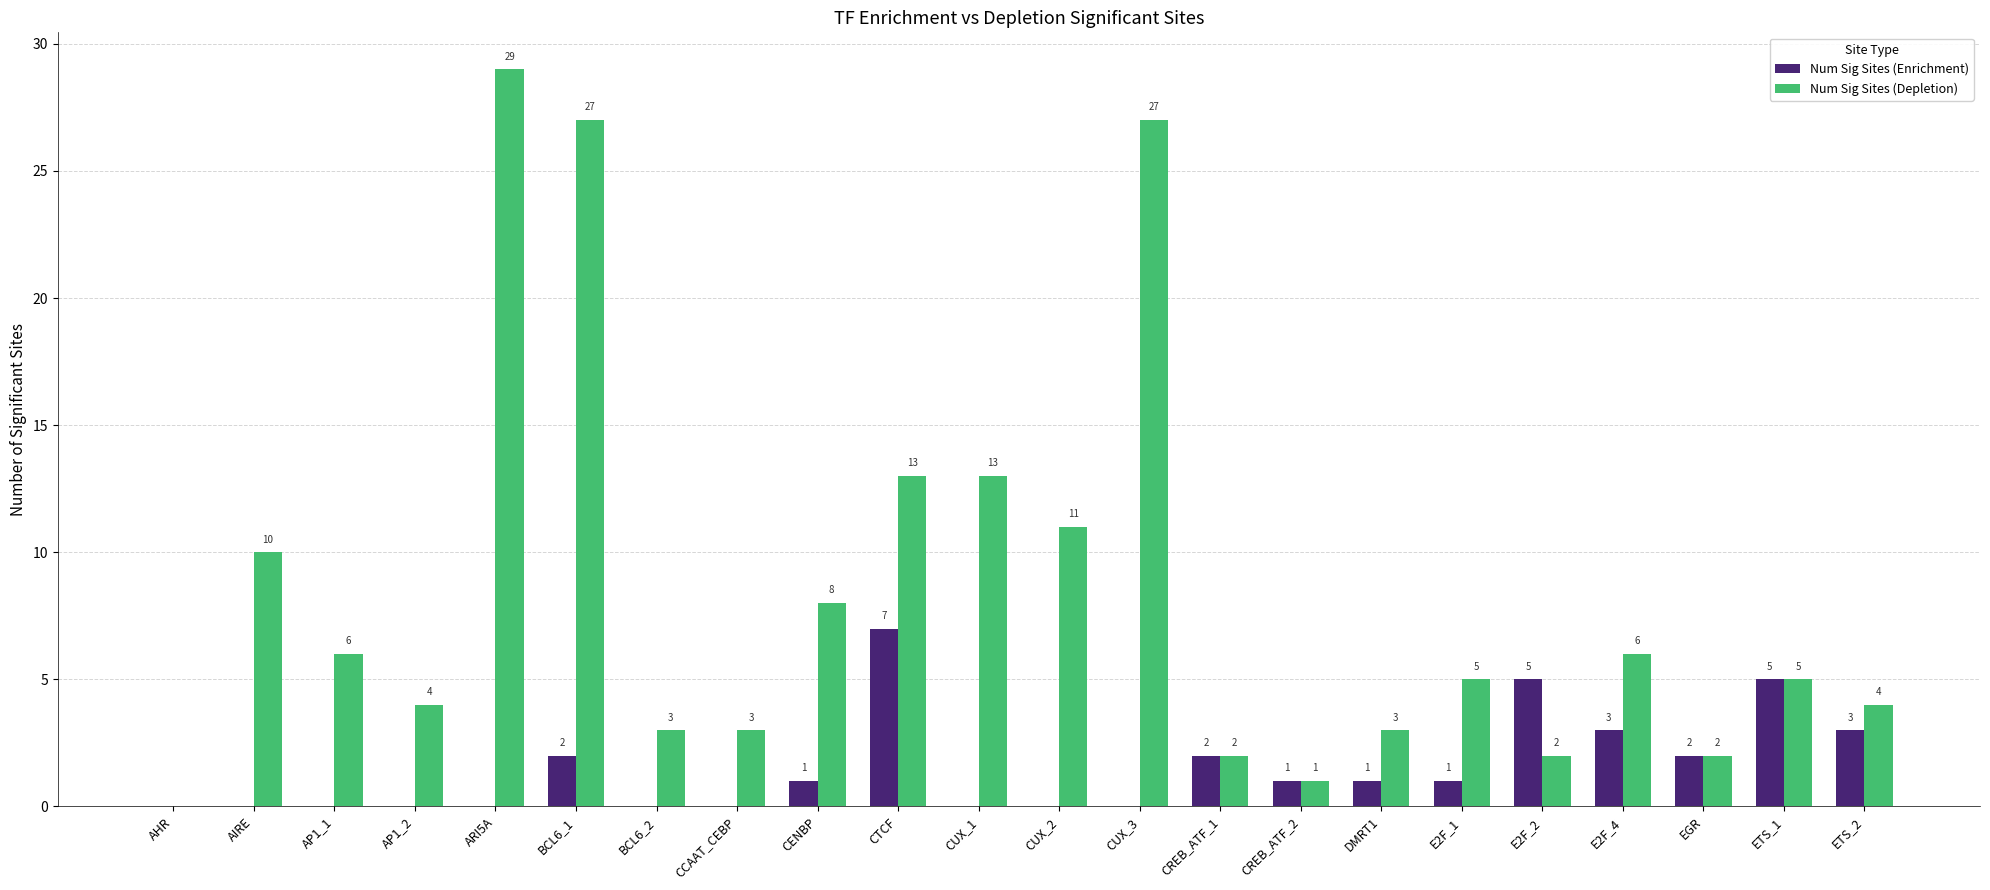

Is the value of Num Sig Sites (Enrichment) at E2F_2 greater than the value of Num Sig Sites (Depletion) at EGR?

Yes